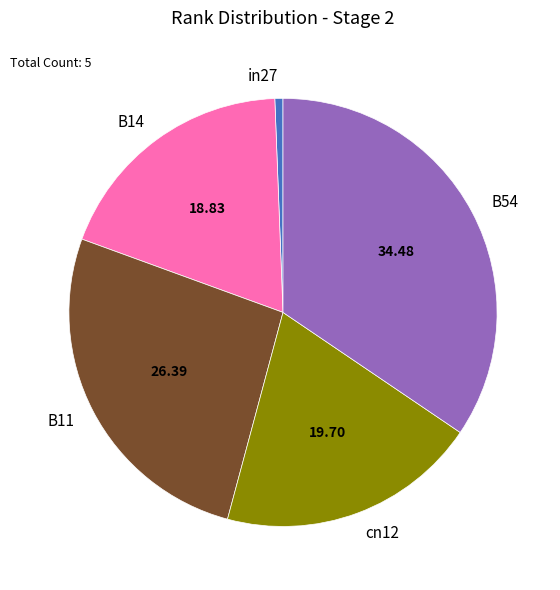

Does any single category account for the majority?

No